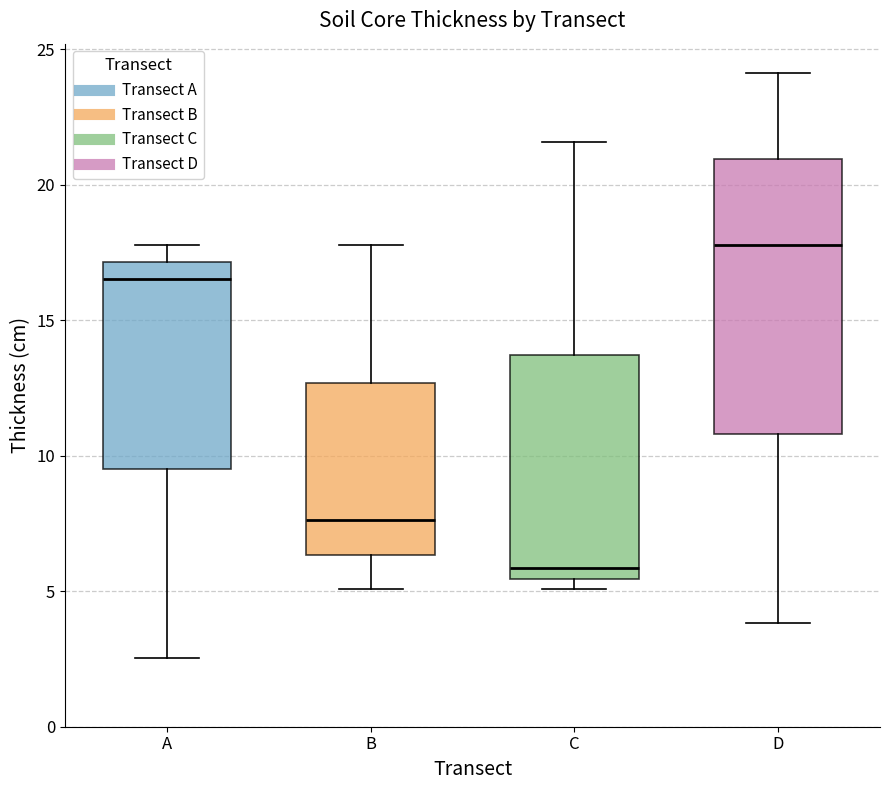

Where is the lower edge of the box for A on the y-axis? The values are not printed on the chart, so give them approximately, as read against the axis.

9.5